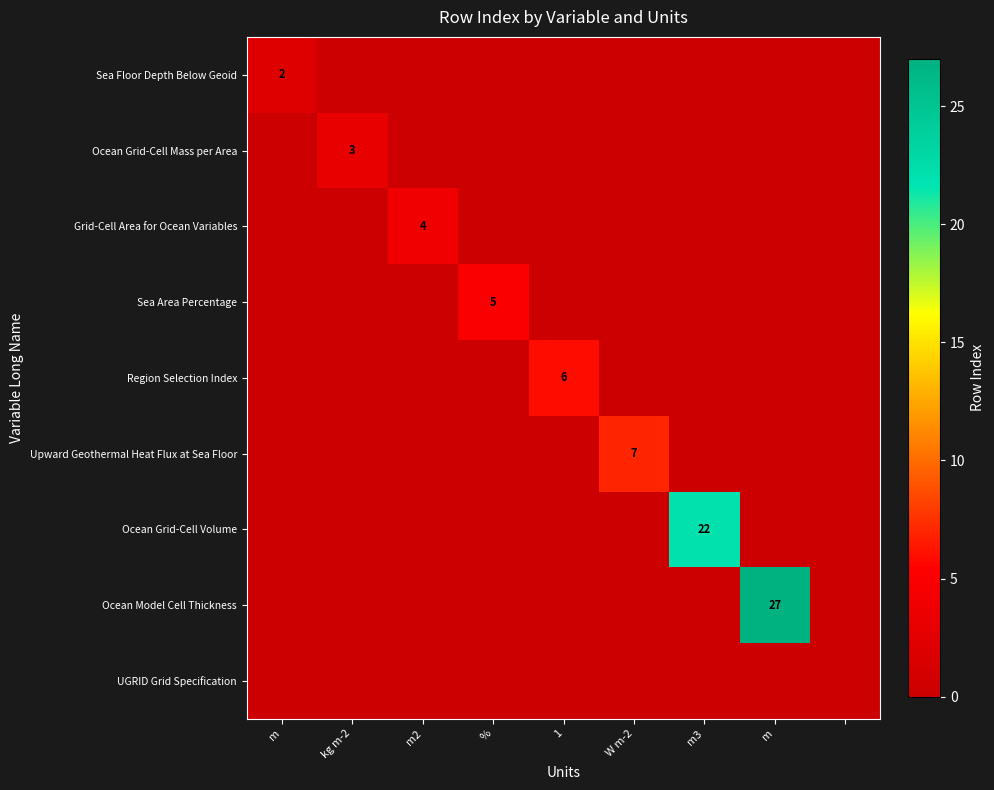

True or false: Grid-Cell Area for Ocean Variables has a value of 1 at kg m-2.

False